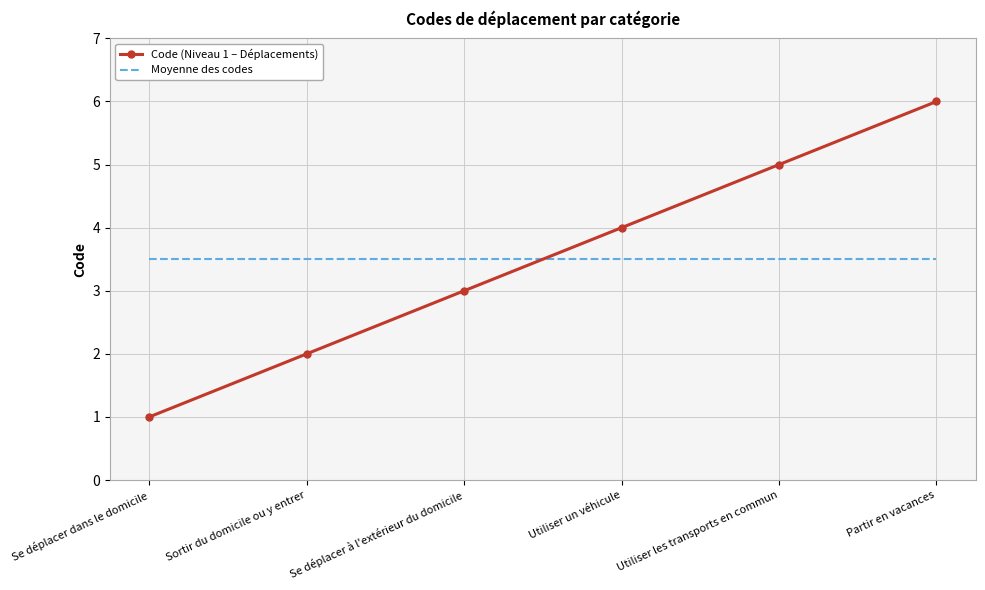

Between Sortir du domicile ou y entrer and Se déplacer à l'extérieur du domicile, which series saw the biggest shift?

Code (Niveau 1 – Déplacements)